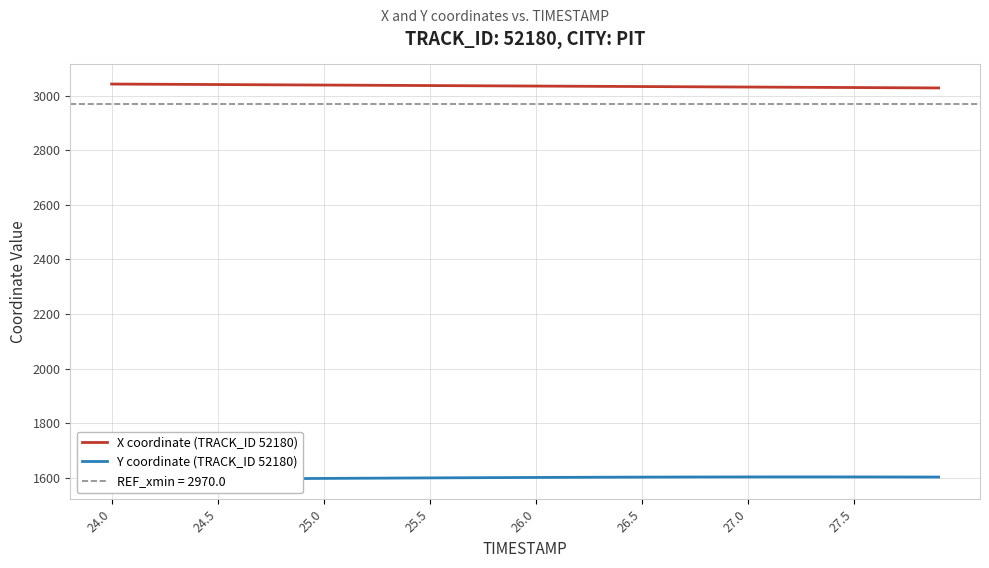

True or false: X coordinate (TRACK_ID 52180) and Y coordinate (TRACK_ID 52180) intersect in this chart.

False